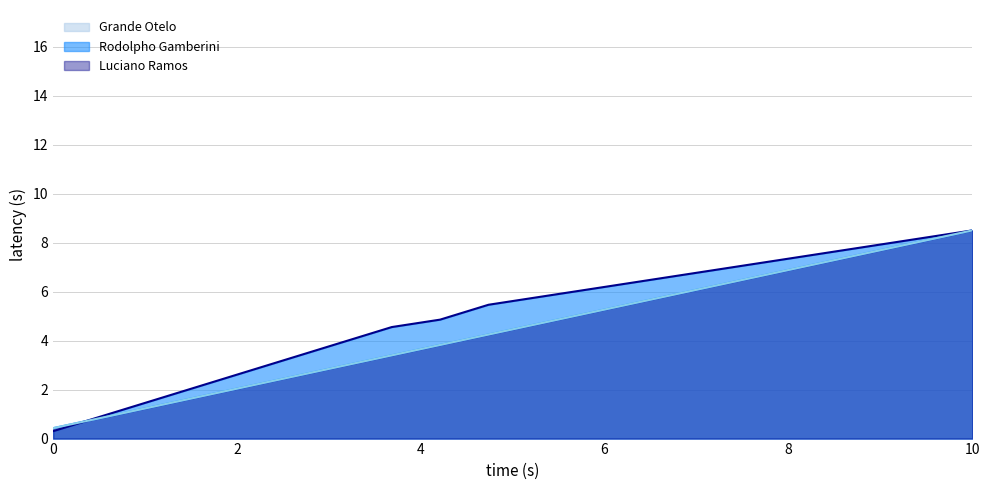

What is the total value across all series at 8?

7.0